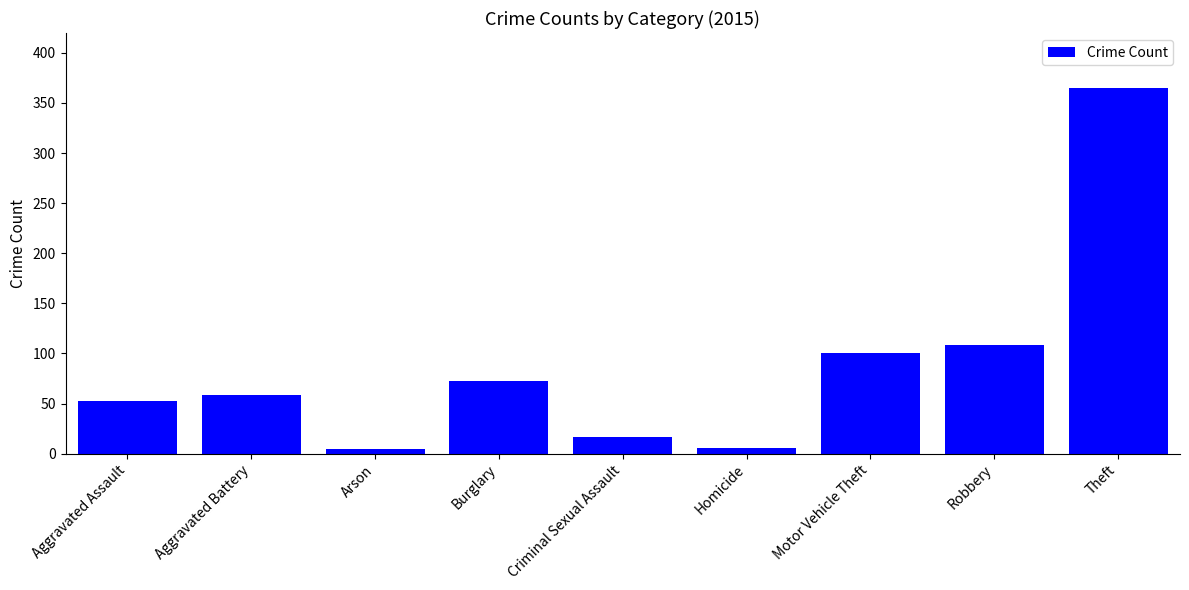

What is the difference between the maximum and minimum values?

360